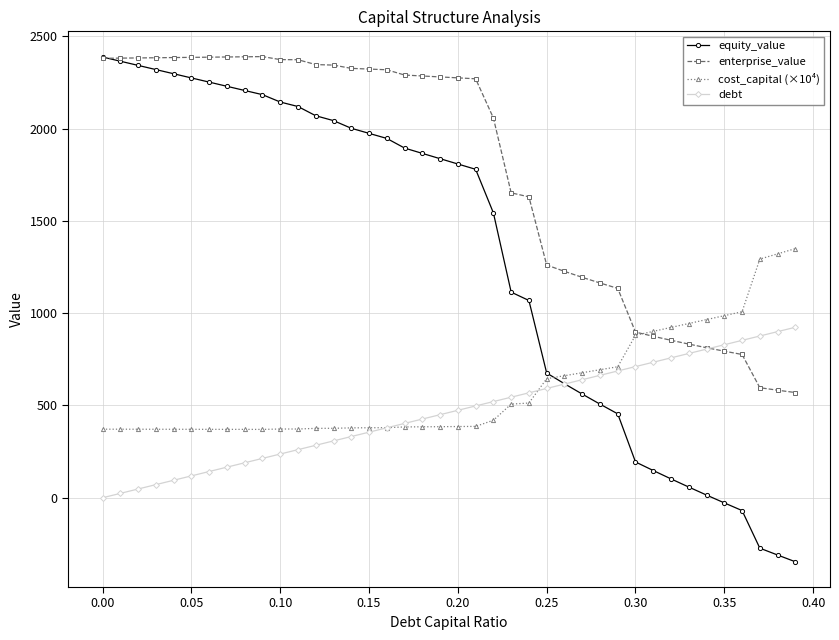

What is the value of the cost_capital (×10⁴) point at the 15th from the left?

378.7